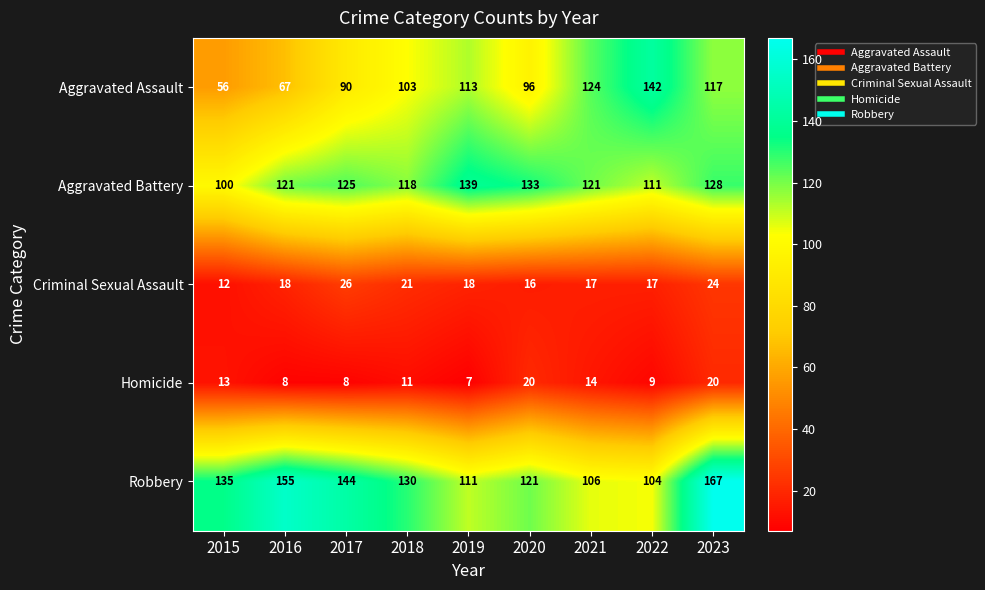

True or false: Aggravated Assault has a value of 212 at 2021.

False